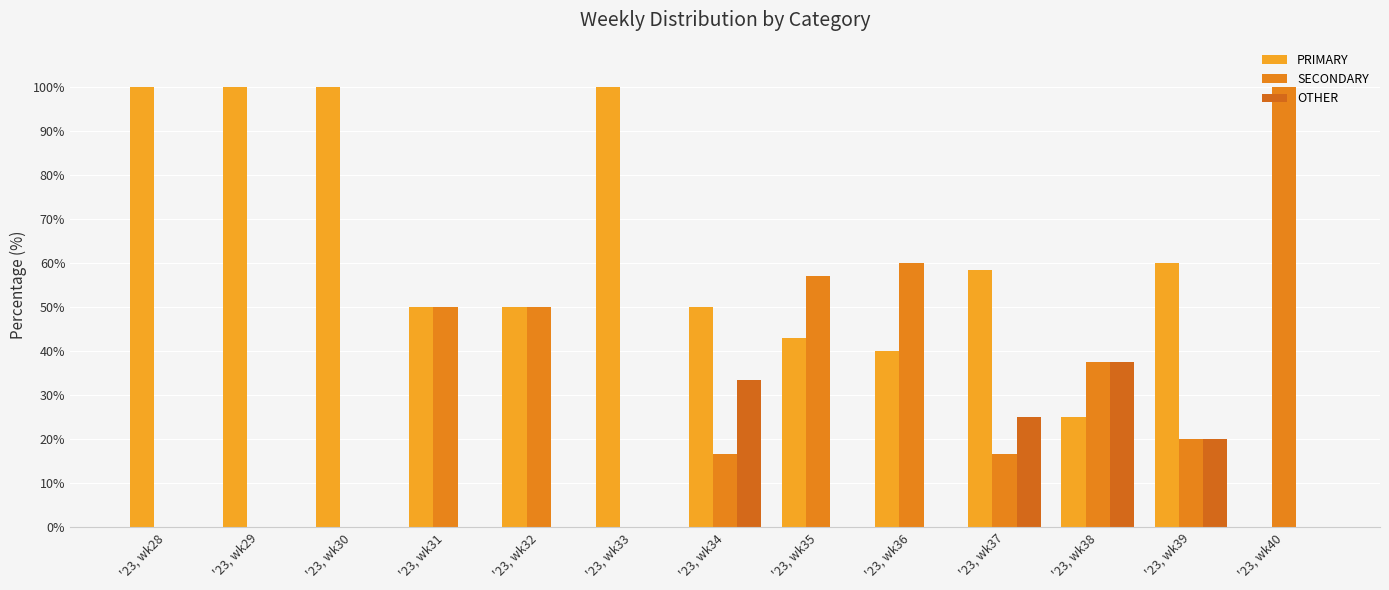

What is the sum of the PRIMARY values at '23, wk31 and '23, wk38?

75.0